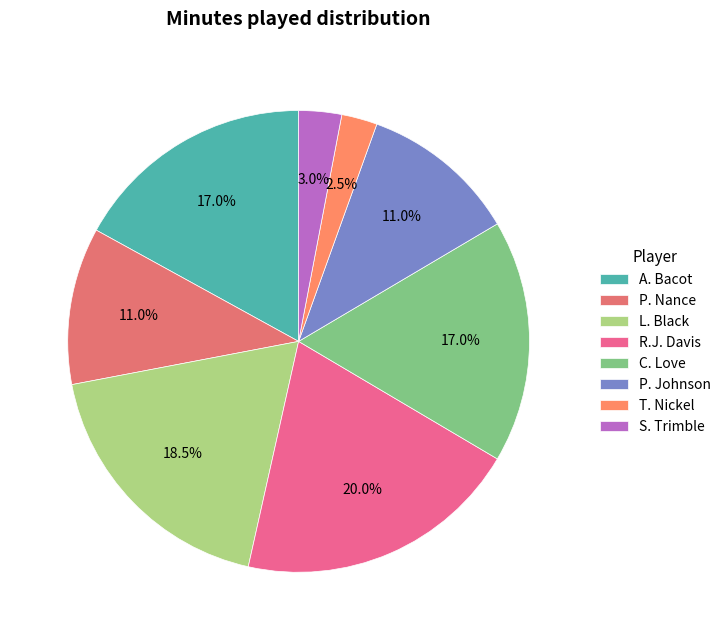

To the nearest percent, what is the average slice percentage?

12%